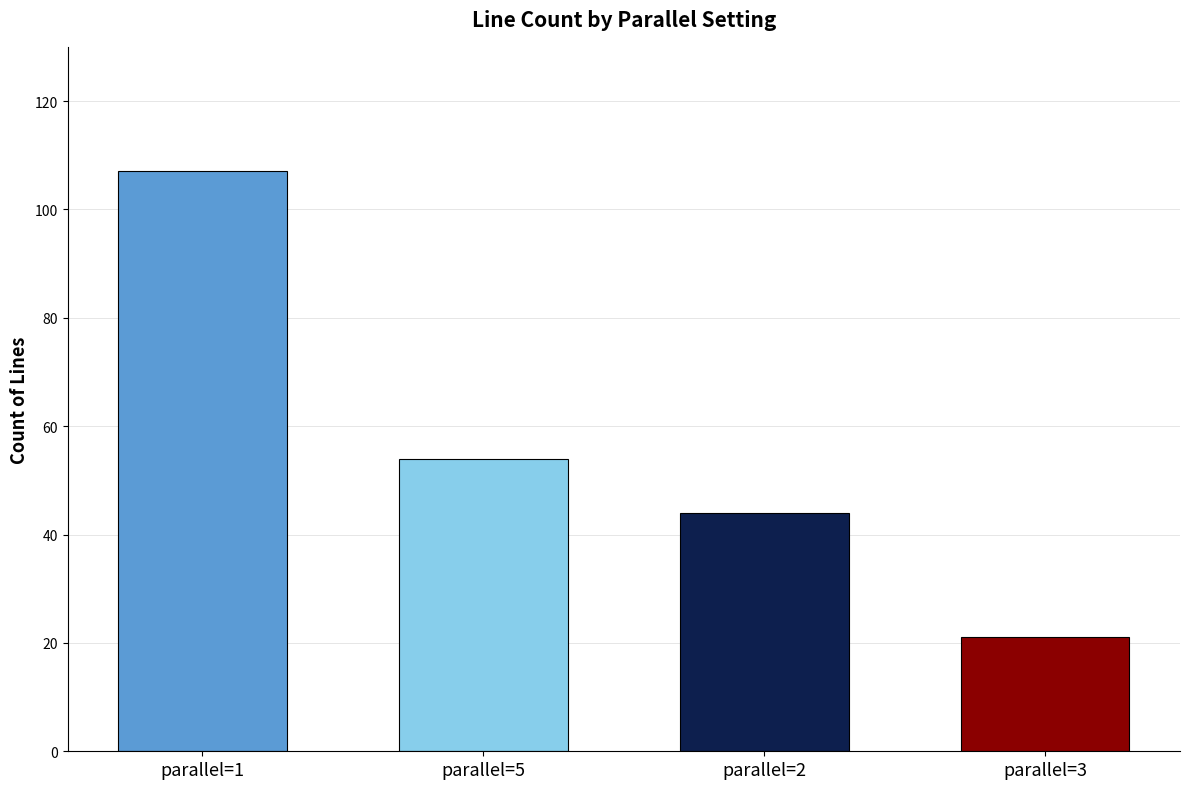

Where is the data nearest to the value 64?

parallel=5